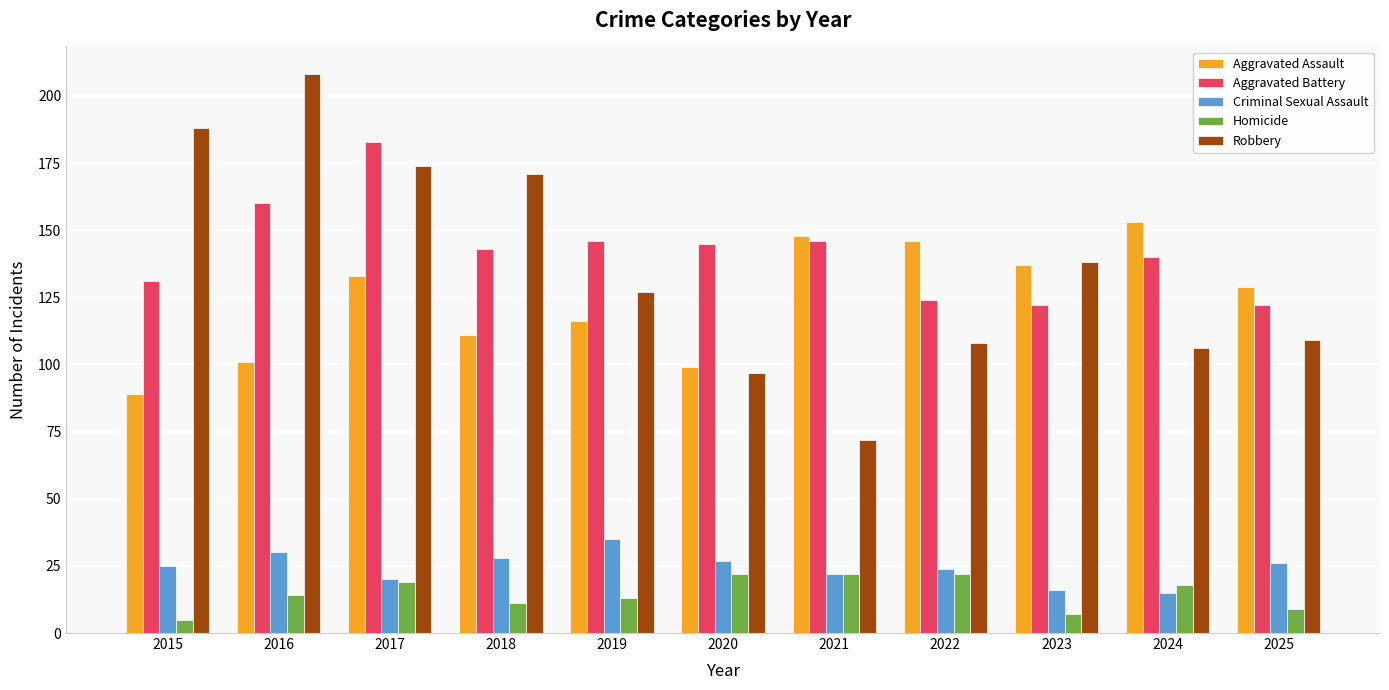

Rank the series at 2020 from lowest to highest value.

Homicide, Criminal Sexual Assault, Robbery, Aggravated Assault, Aggravated Battery